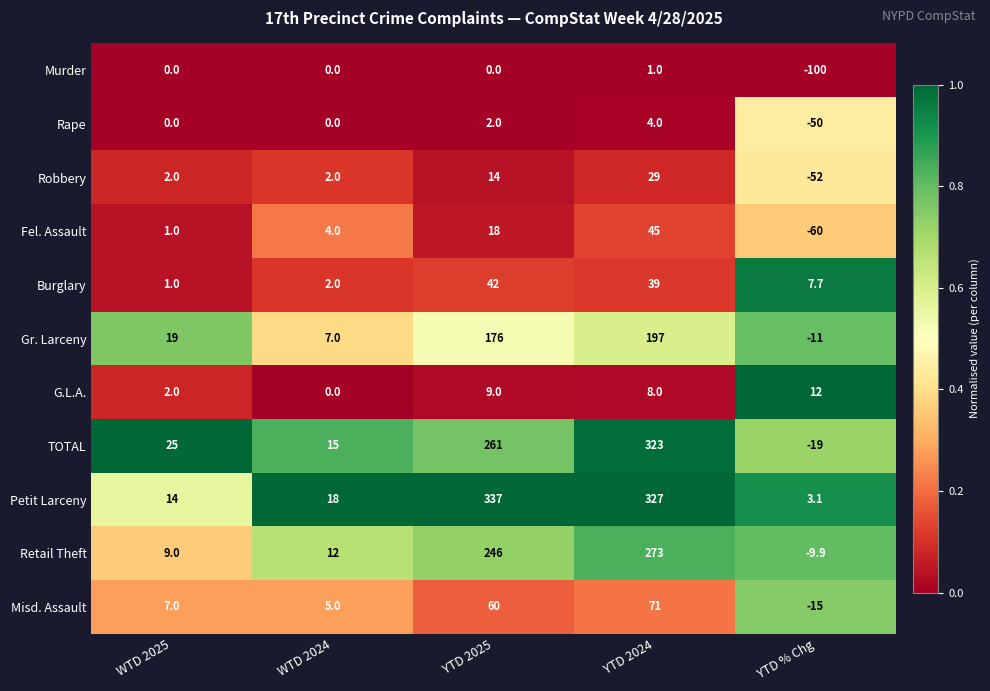

The value of Robbery at YTD % Chg is -52.0. True or false?

True